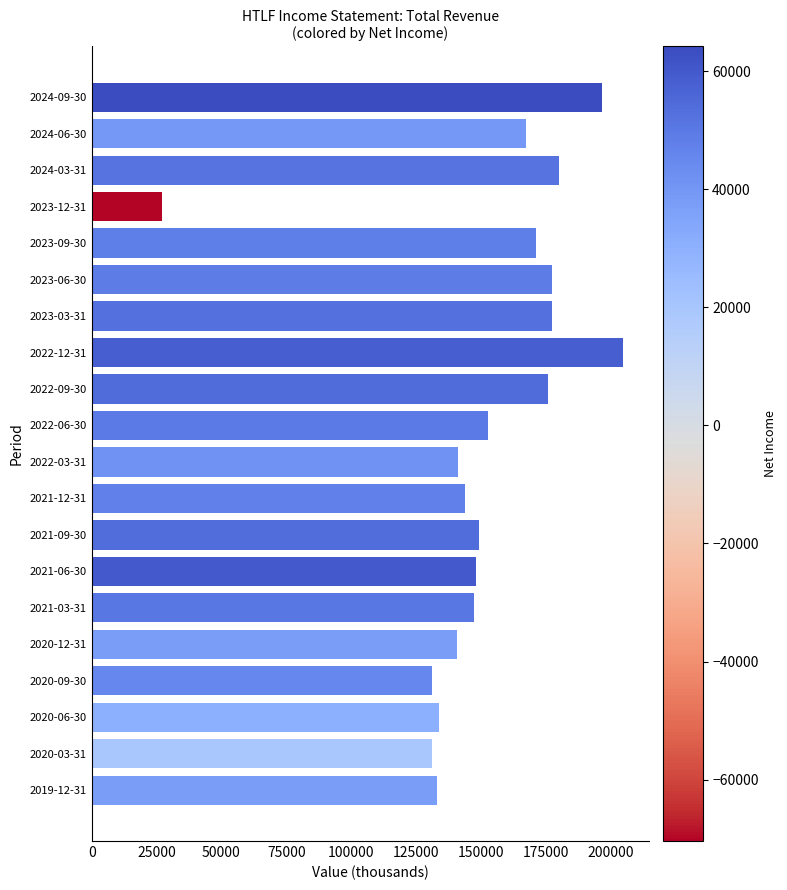

Which has a higher value, 2023-09-30 or 2021-09-30?

2023-09-30